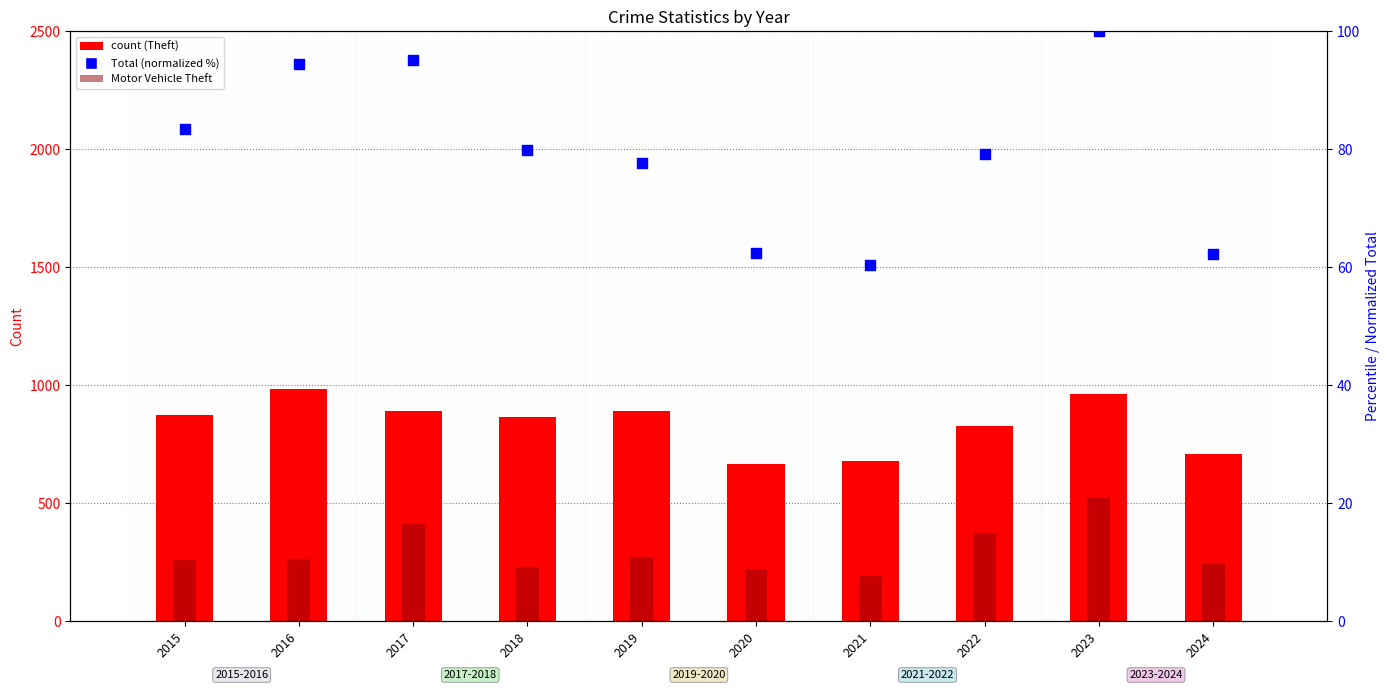

Which series has the largest total across all categories?

Theft